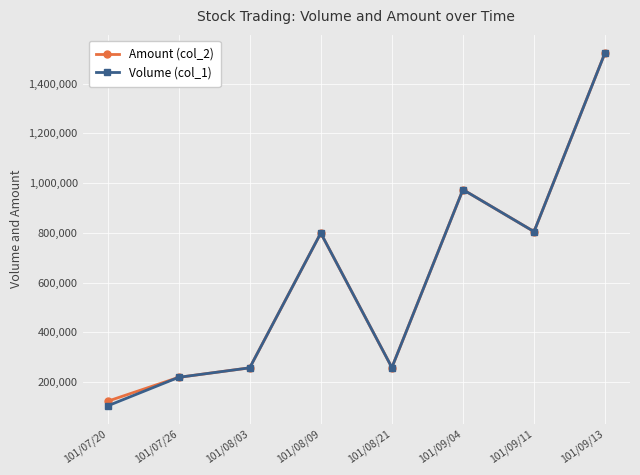

In Amount (col_2), how many points are higher than both neighbors (excluding endpoints)?

2